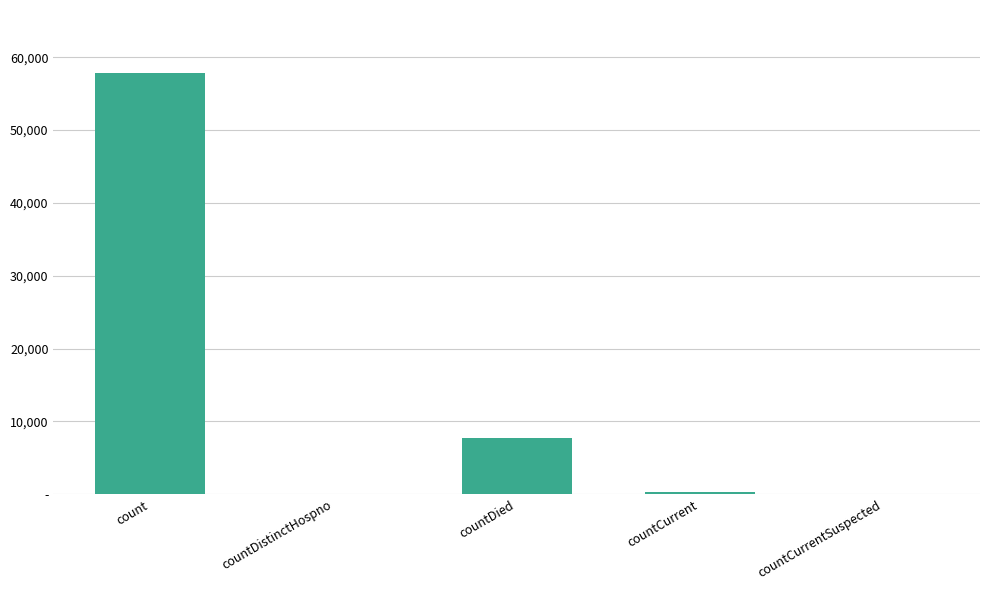

At which label does the data first exceed 359?

count